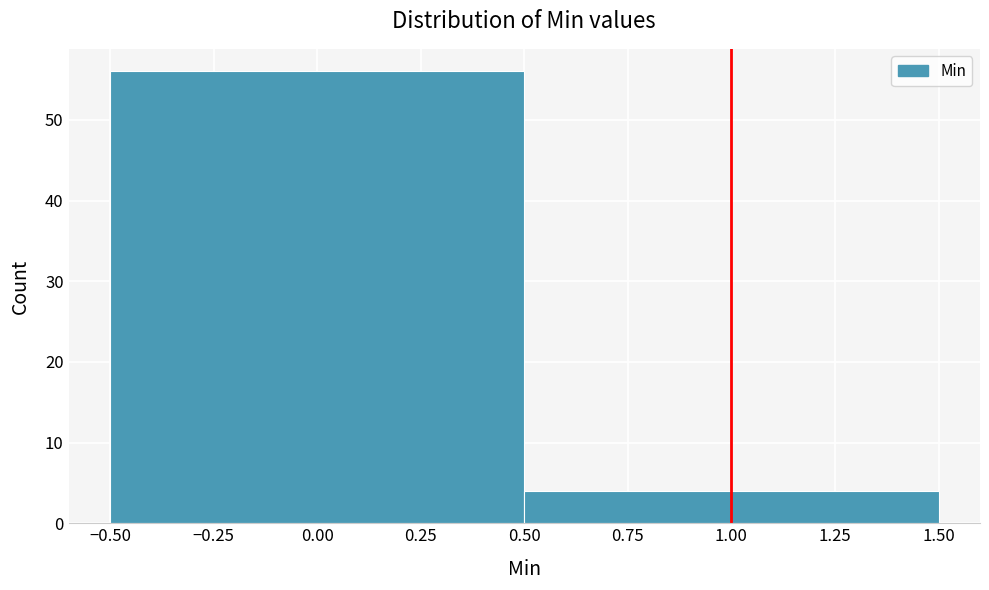

What is the height of the bar covering 0.50 to 1.50 on the x-axis? The values are not printed on the chart, so give them approximately, as read against the axis.

4